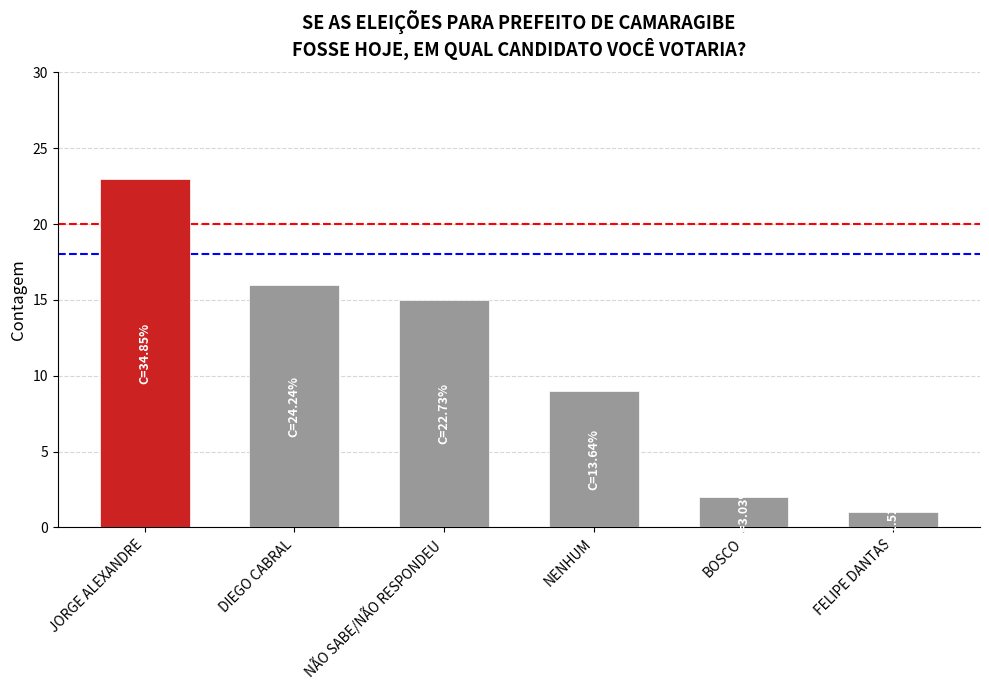

How many series are shown in this chart?

1